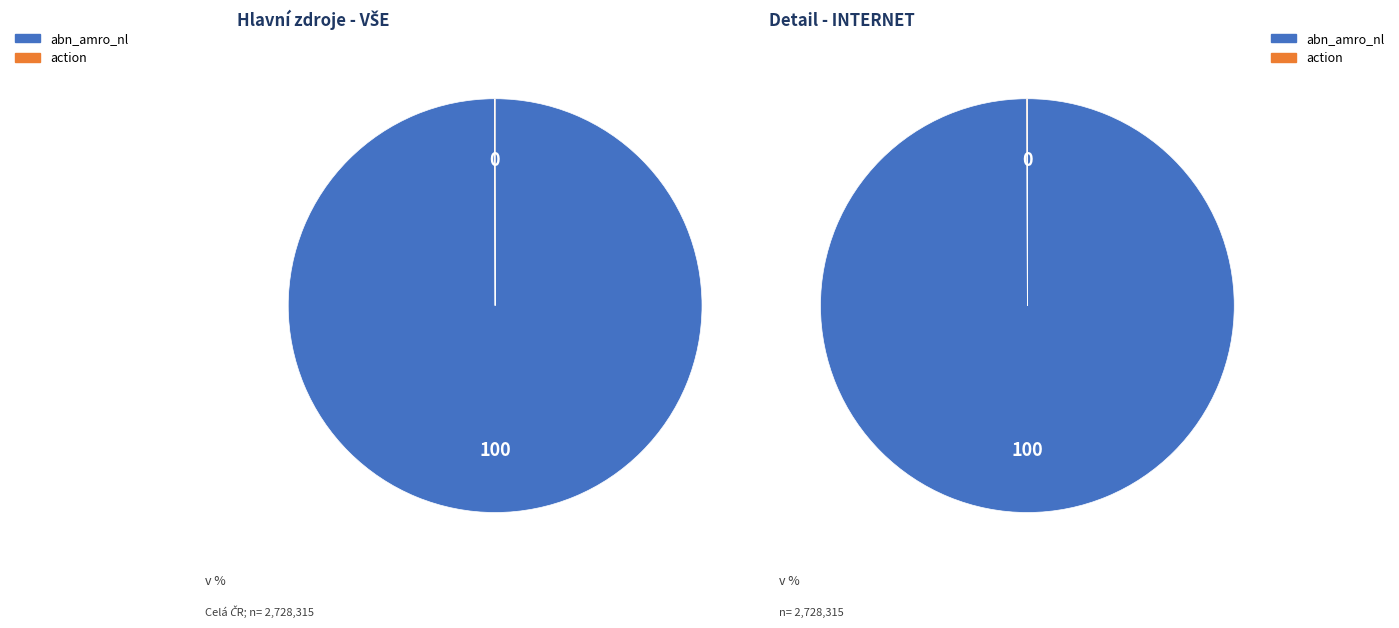

Between action and abn_amro_nl, which is larger?

abn_amro_nl